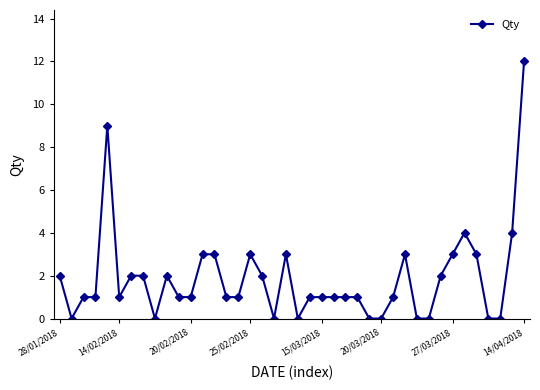

Reading right to left, list all the values displayed in this chart.

12	4	0	0	3	4	3	2	0	0	3	1	0	0	1	1	1	1	1	0	3	0	2	3	1	1	3	3	1	1	2	0	2	2	1	9	1	1	0	2